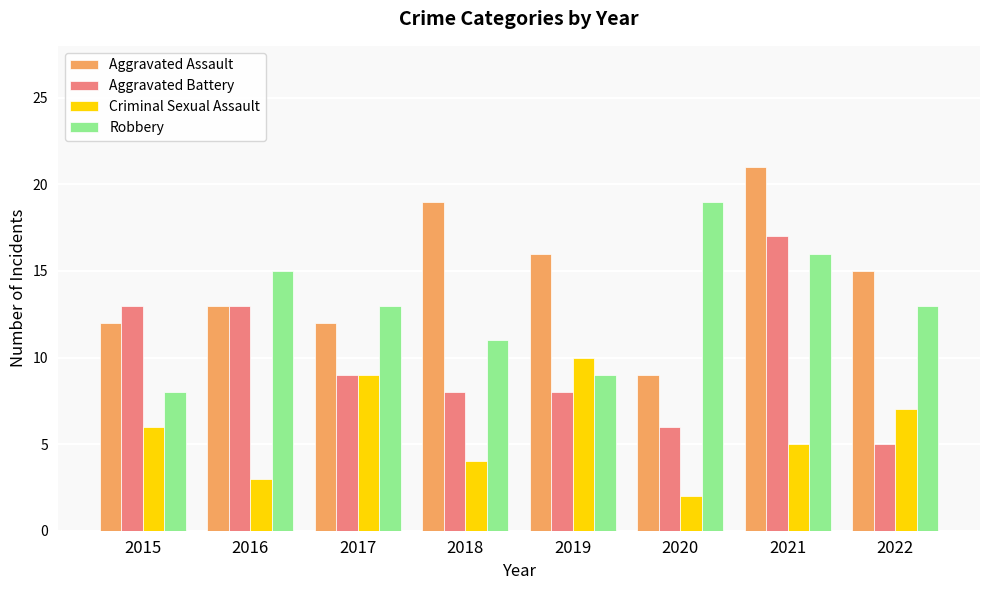

Rank the series by their average value, from highest to lowest.

Aggravated Assault, Robbery, Aggravated Battery, Criminal Sexual Assault